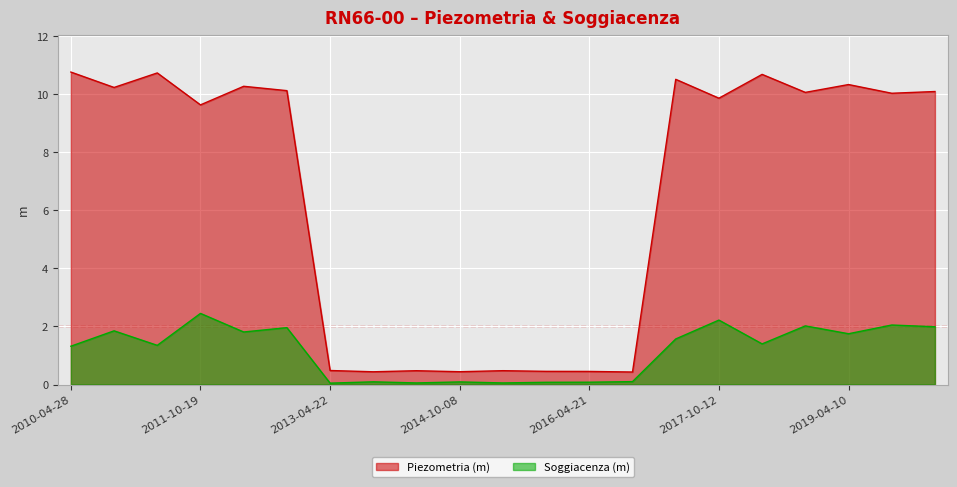

Reading right to left, what are all the values shown in this chart?

Piezometria (m): 10.1	10.0	10.3	10.1	10.7	9.9	10.5	0.4	0.5	0.5	0.5	0.4	0.5	0.4	0.5	10.1	10.3	9.6	10.7	10.2	10.8
Soggiacenza (m): 2.0	2.0	1.8	2.0	1.4	2.2	1.6	0.1	0.1	0.1	0.1	0.1	0.1	0.1	0.0	2.0	1.8	2.5	1.4	1.9	1.3